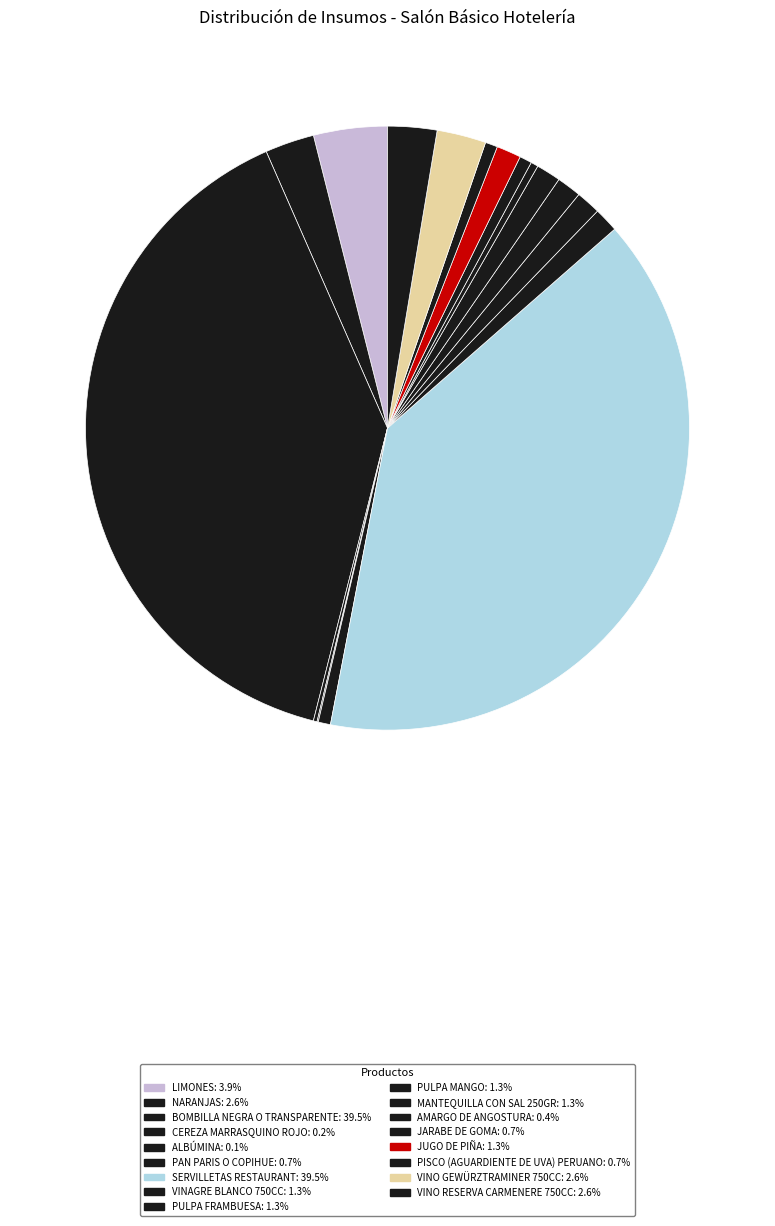

Is it true that VINAGRE BLANCO 750CC is 1% of the pie?

True